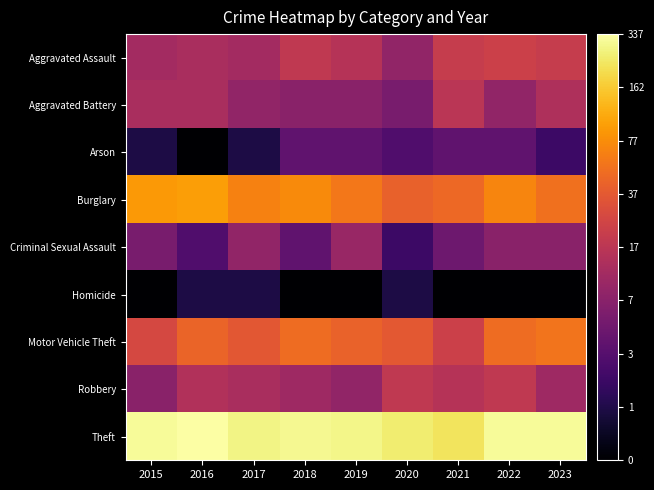

Reading left to right, transcribe all the data shown in this chart.

Aggravated Assault: 2015=2.6	2016=2.6	2017=2.6	2018=3.0	2019=2.8	2020=2.3	2021=3.1	2022=3.2	2023=3.1
Aggravated Battery: 2015=2.6	2016=2.6	2017=2.3	2018=2.2	2019=2.2	2020=1.9	2021=2.9	2022=2.3	2023=2.7
Arson: 2015=0.7	2016=0.0	2017=0.7	2018=1.6	2019=1.6	2020=1.4	2021=1.6	2022=1.6	2023=1.1
Burglary: 2015=4.5	2016=4.6	2017=4.2	2018=4.3	2019=4.1	2020=3.8	2021=3.9	2022=4.3	2023=4.0
Criminal Sexual Assault: 2015=1.9	2016=1.4	2017=2.3	2018=1.6	2019=2.4	2020=1.1	2021=1.8	2022=2.2	2023=2.2
Homicide: 2015=0.0	2016=0.7	2017=0.7	2018=0.0	2019=0.0	2020=0.7	2021=0.0	2022=0.0	2023=0.0
Motor Vehicle Theft: 2015=3.3	2016=3.8	2017=3.6	2018=3.9	2019=3.8	2020=3.6	2021=3.2	2022=3.9	2023=4.0
Robbery: 2015=2.2	2016=2.8	2017=2.6	2018=2.5	2019=2.3	2020=3.0	2021=2.8	2022=3.0	2023=2.5
Theft: 2015=5.7	2016=5.8	2017=5.6	2018=5.7	2019=5.6	2020=5.5	2021=5.4	2022=5.8	2023=5.7